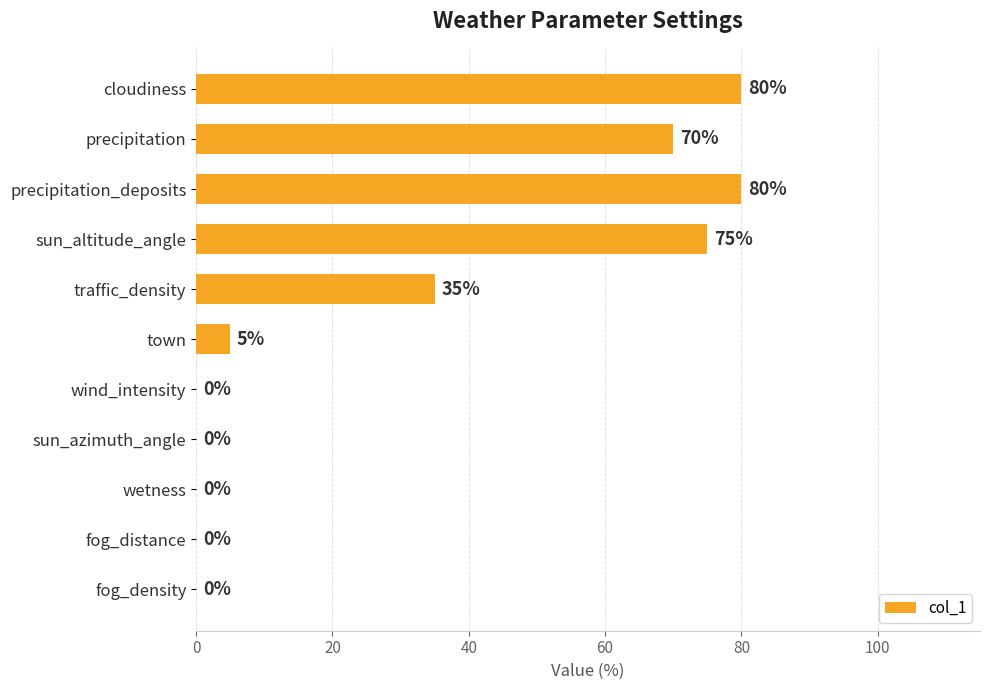

What is the maximum value shown in the chart?

80